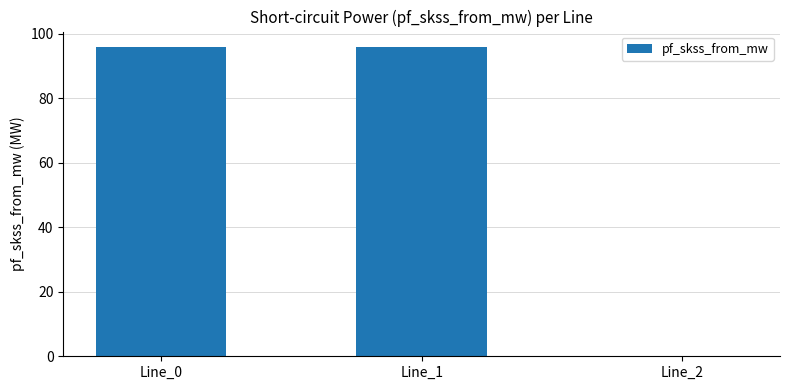

What is the sum of the values at Line_0 and Line_2?

95.9